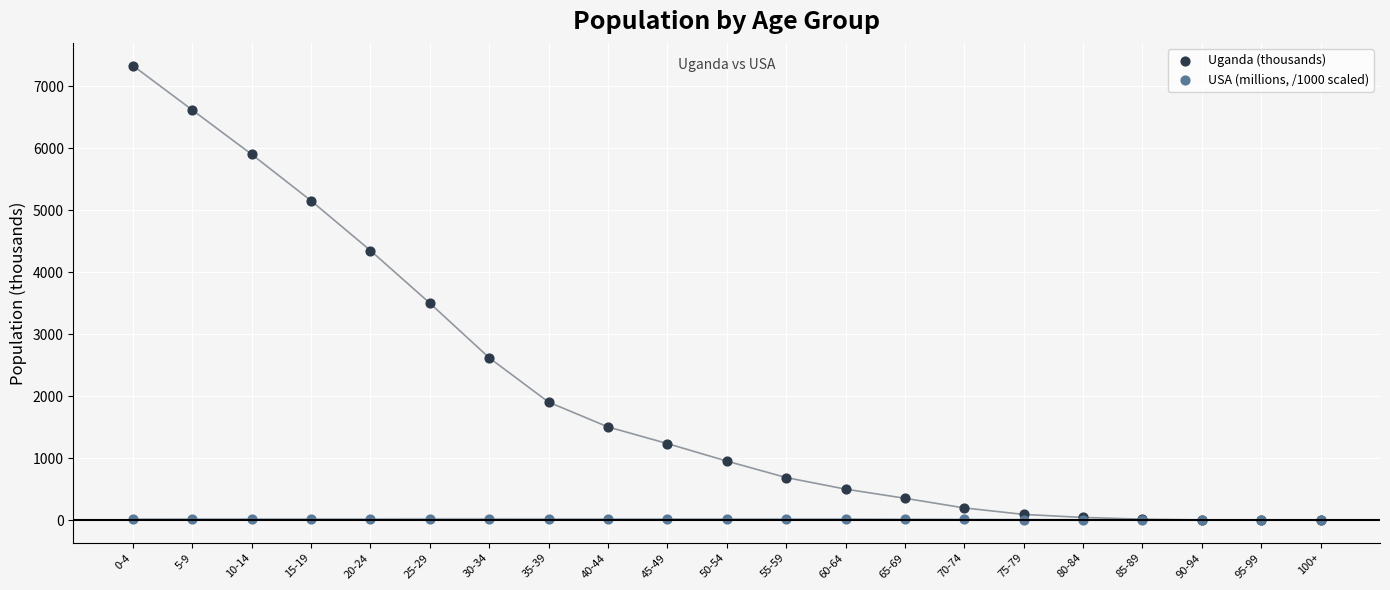

Which series contains the highest Y value?

Uganda (thousands)